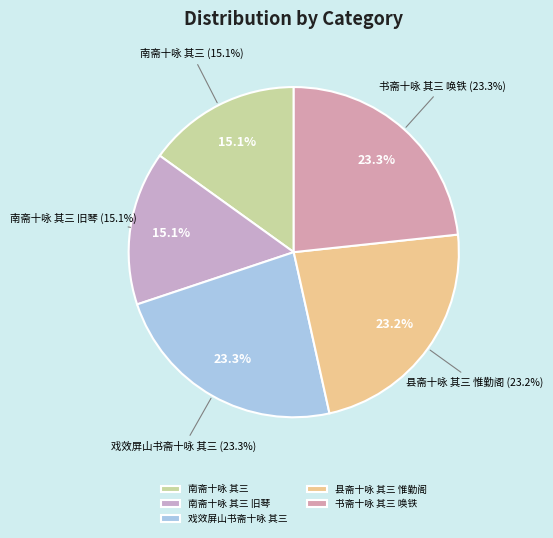

Combined, do 南斋十咏 其三 旧琴 and 南斋十咏 其三 account for over 50%?

No